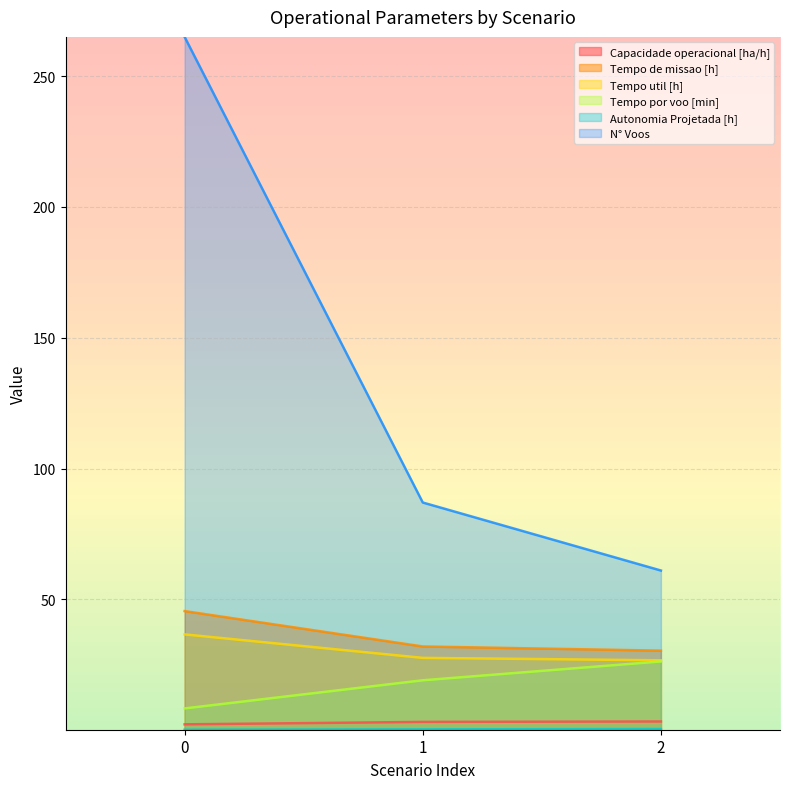

How many values in the Tempo de missao [h] series exceed 31?

2